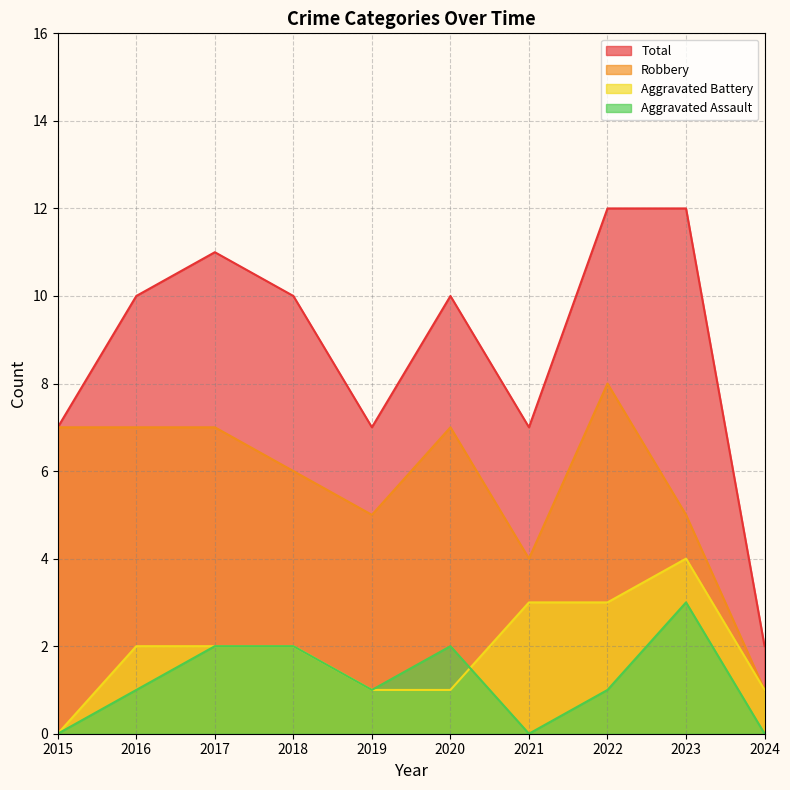

Between which two adjacent categories do Aggravated Assault and Aggravated Battery first intersect?

2020 and 2021